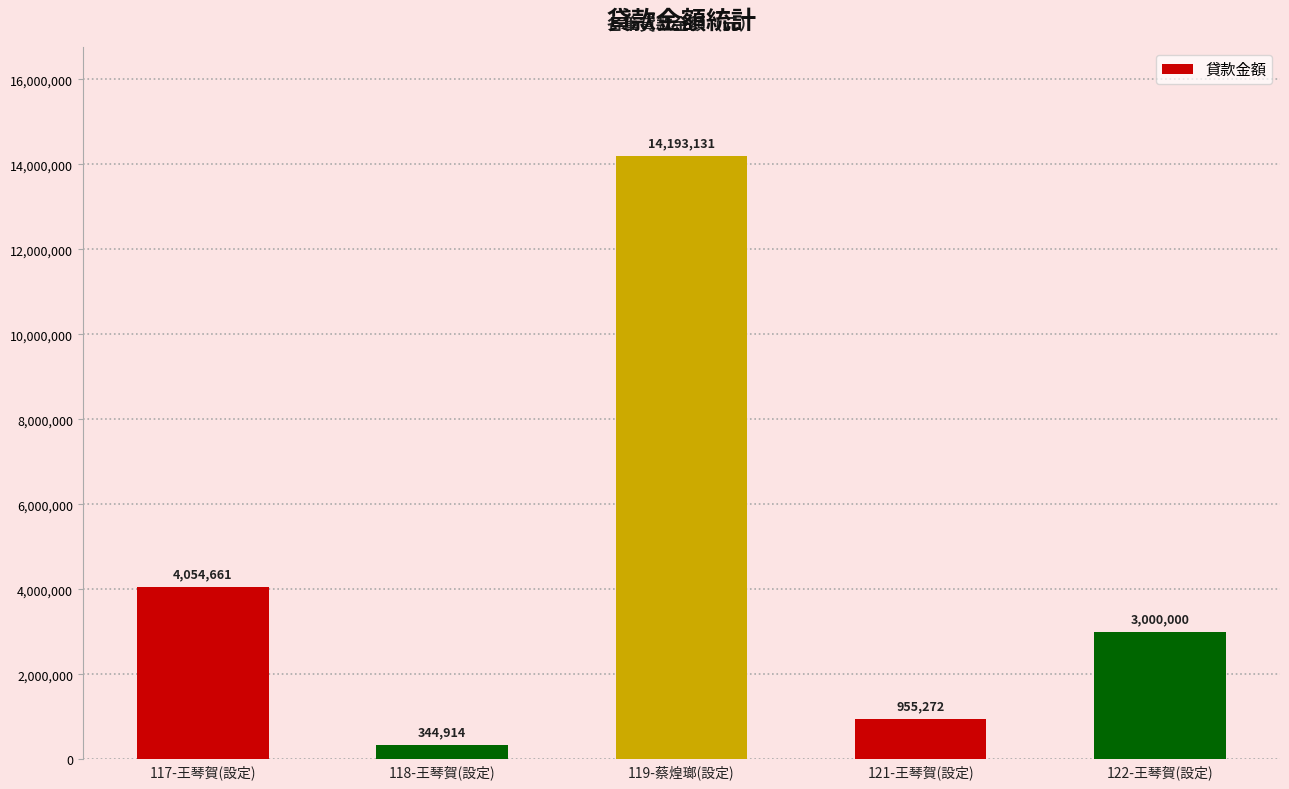

Reading left to right, transcribe all the data shown in this chart.

4054661	344914	14193131	955272	3000000